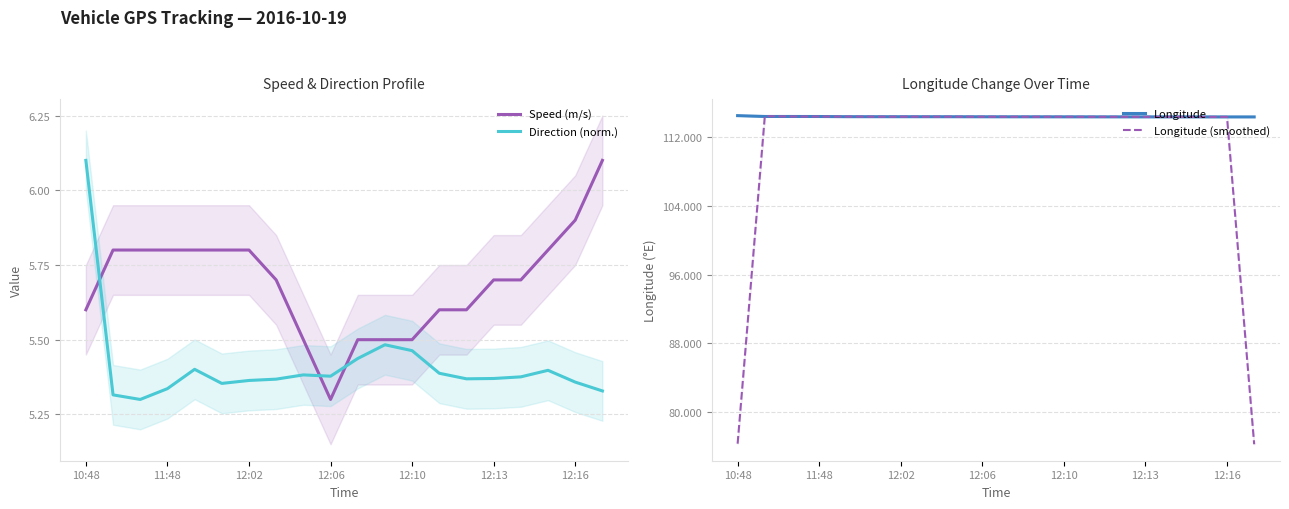

What is the maximum value for Direction (norm.)?

6.1